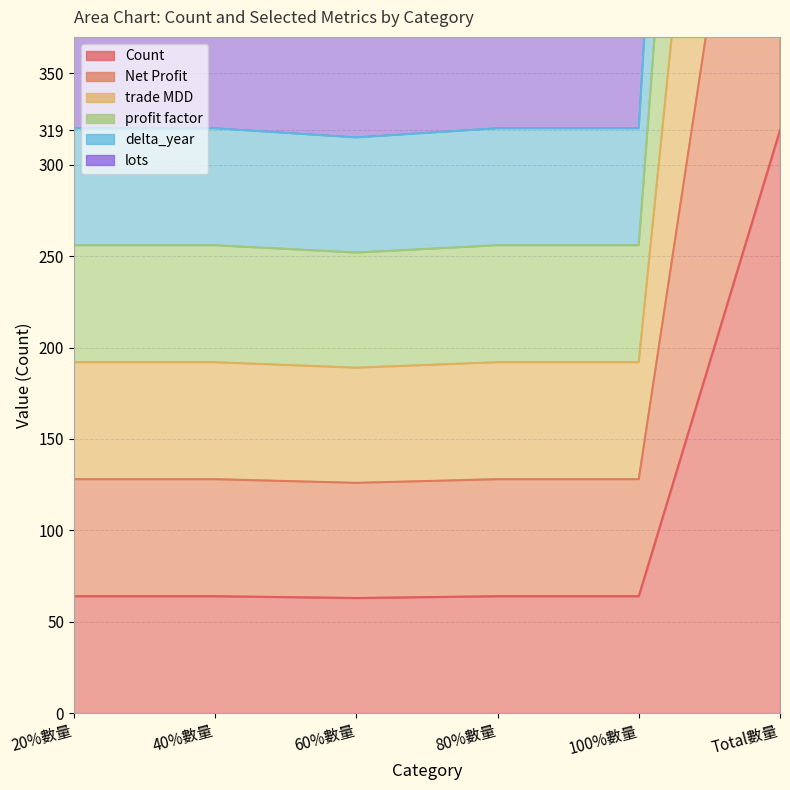

At which category is the sum across all series the highest?

Total數量